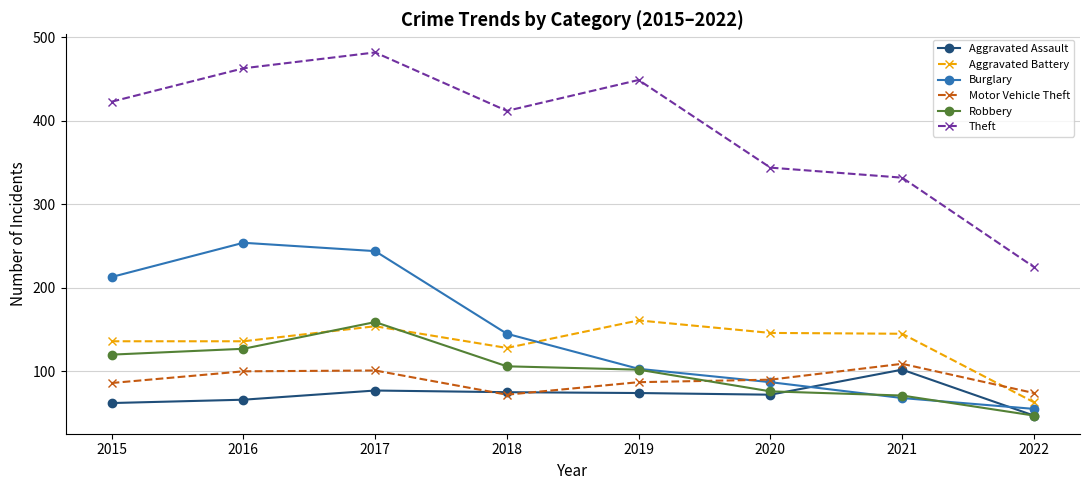

The value of Aggravated Assault at 2015 is 18. True or false?

False